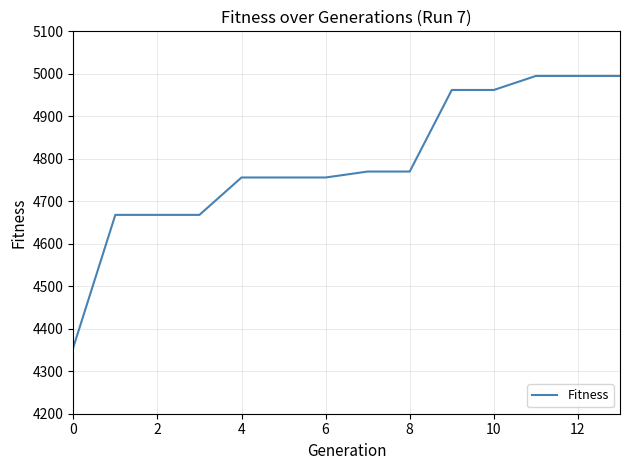

What is the difference between the maximum and second lowest values?

327